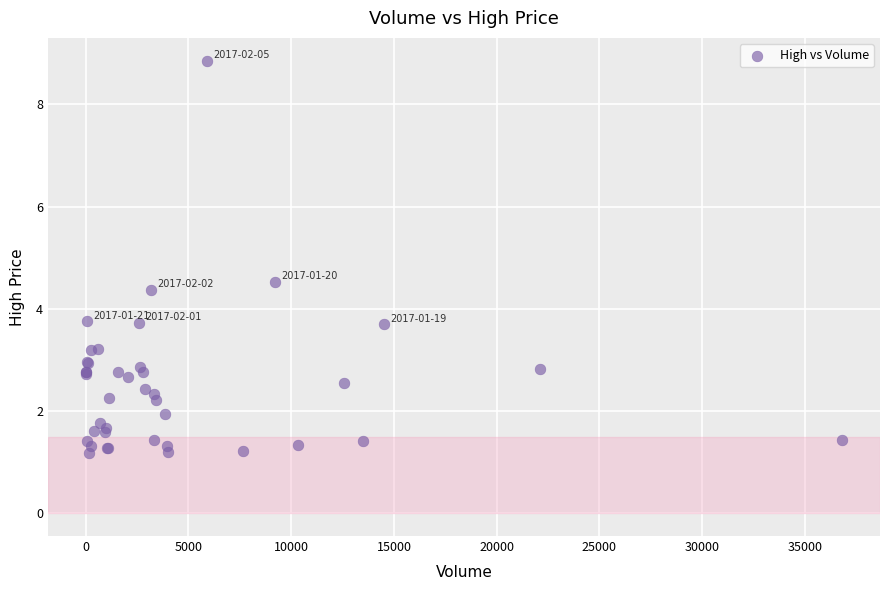

What Y value in the scatter plot is closest to 5?

4.5